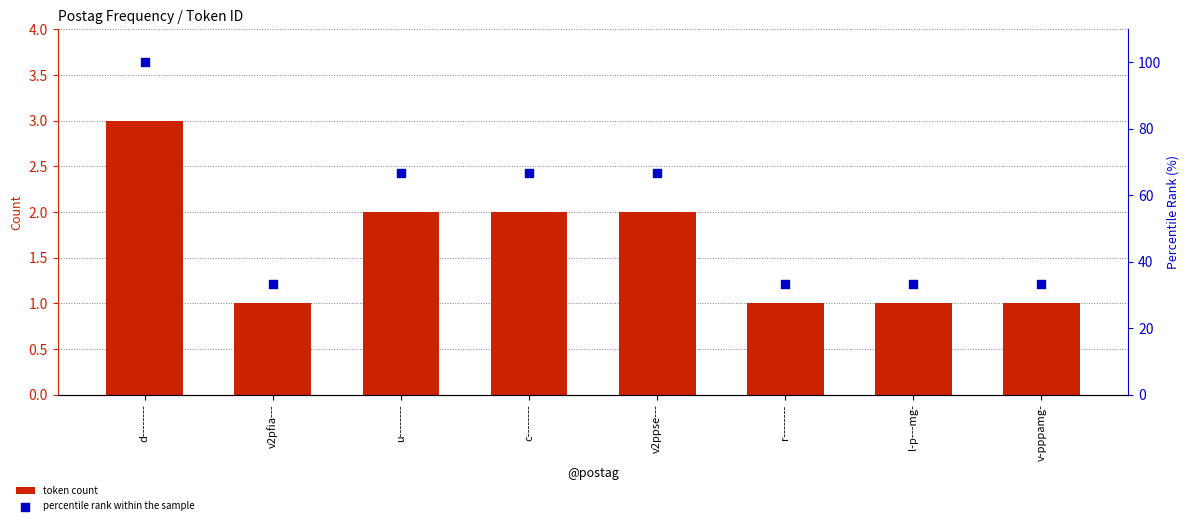

At which category is the sum across all series the highest?

d--------